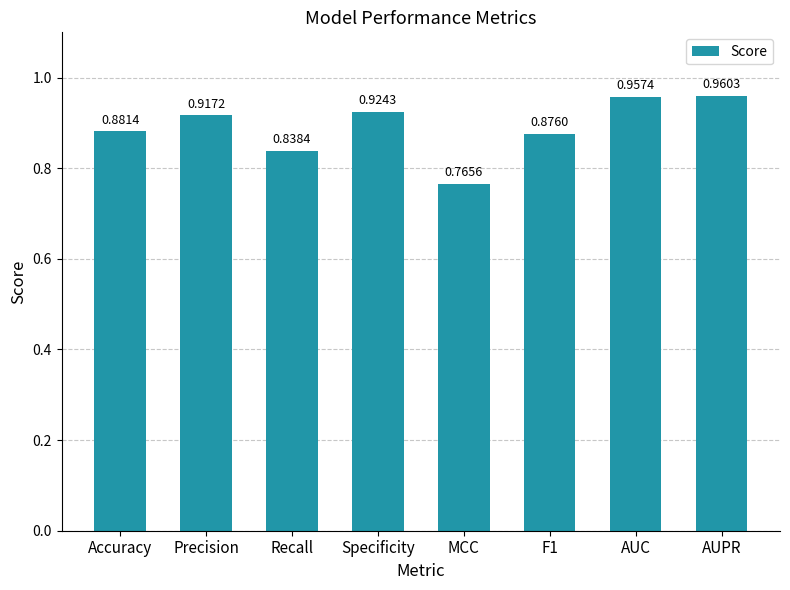

What is the label of the 6th bar from the right?

Recall